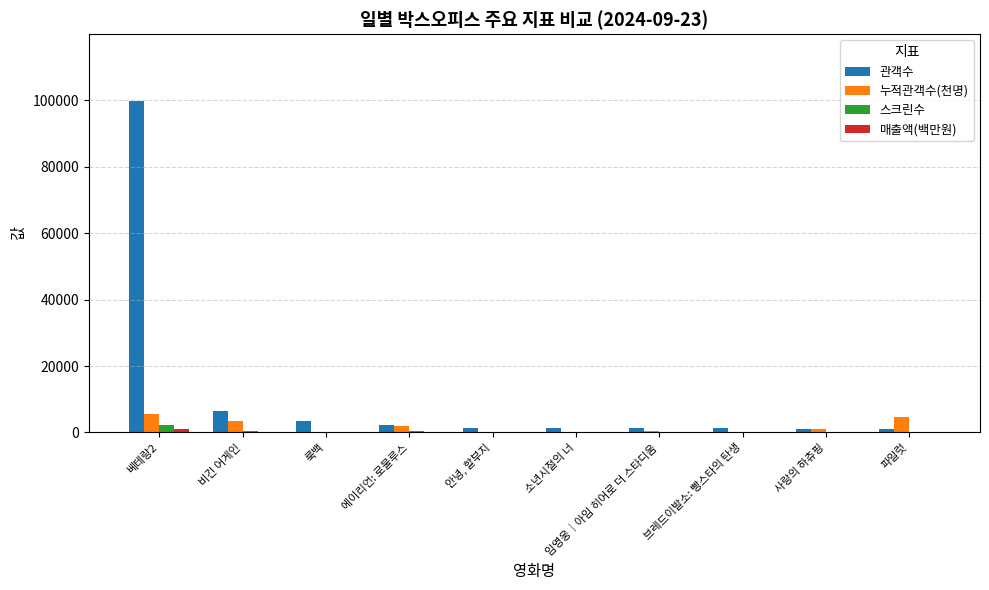

At which category is the sum across all series the highest?

베테랑2